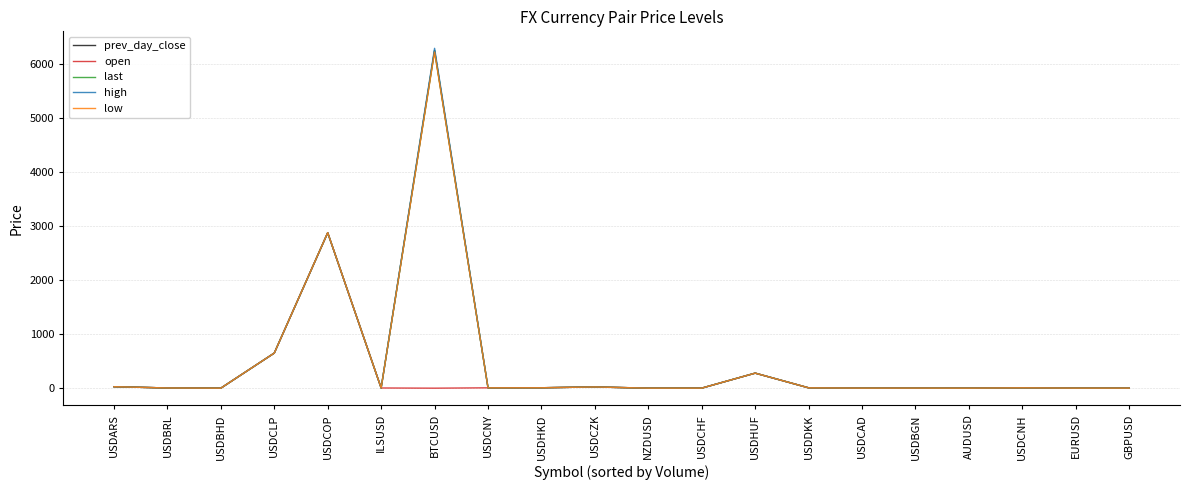

At which category is the sum across all series the highest?

BTCUSD